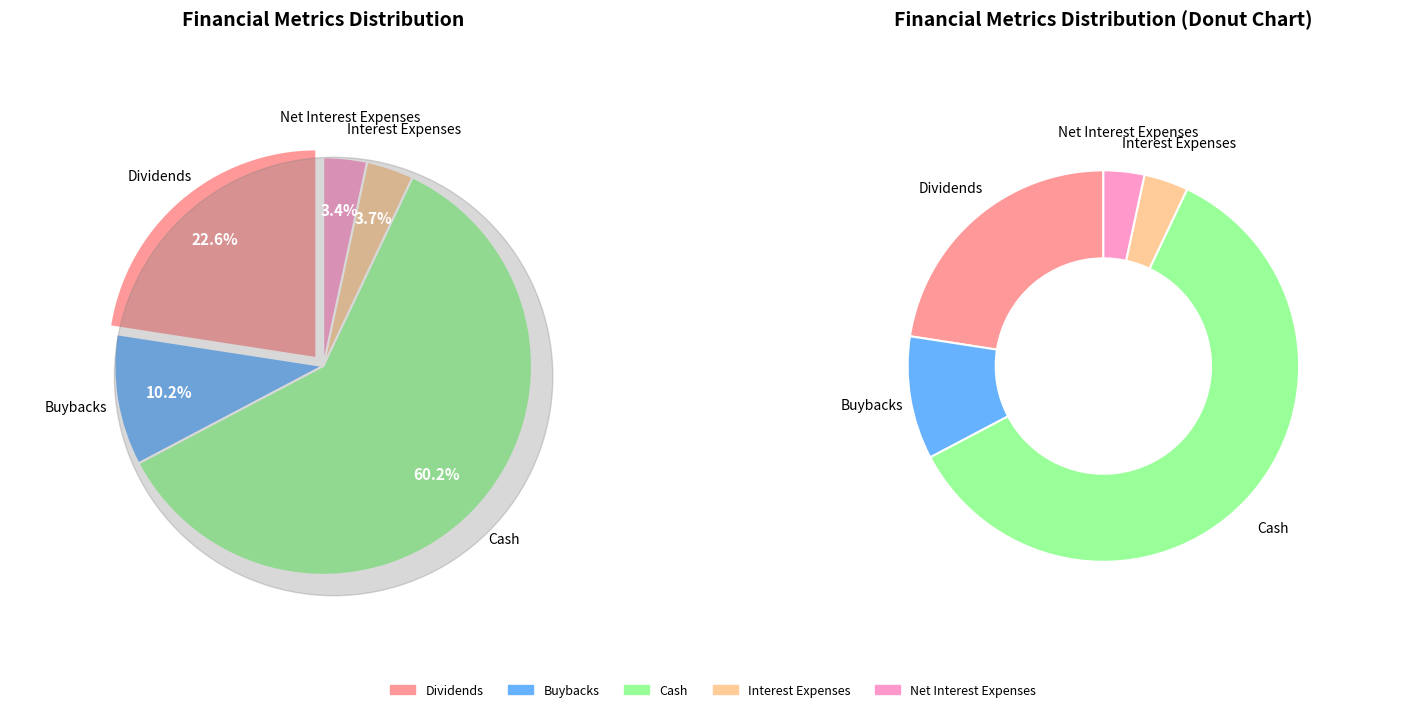

How many segments does this pie chart have?

5